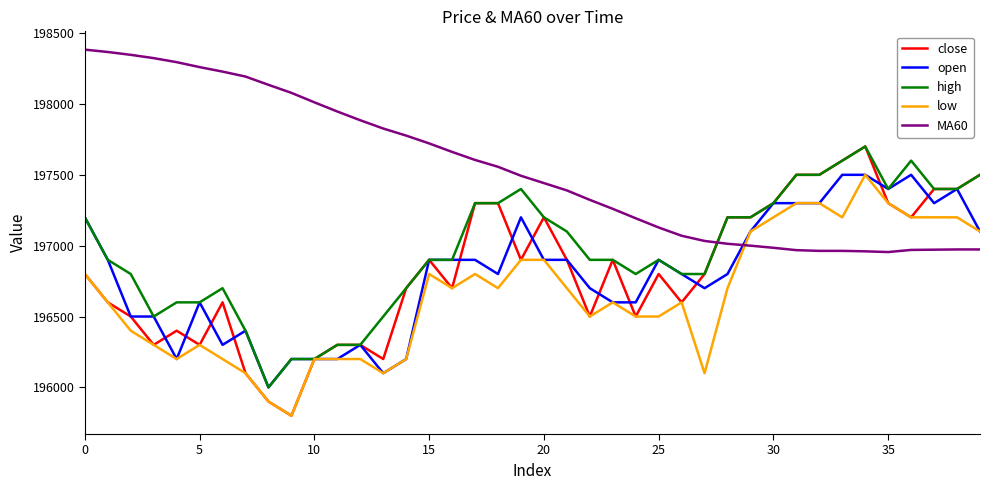

Does the chart display data point markers on the line(s)?

No